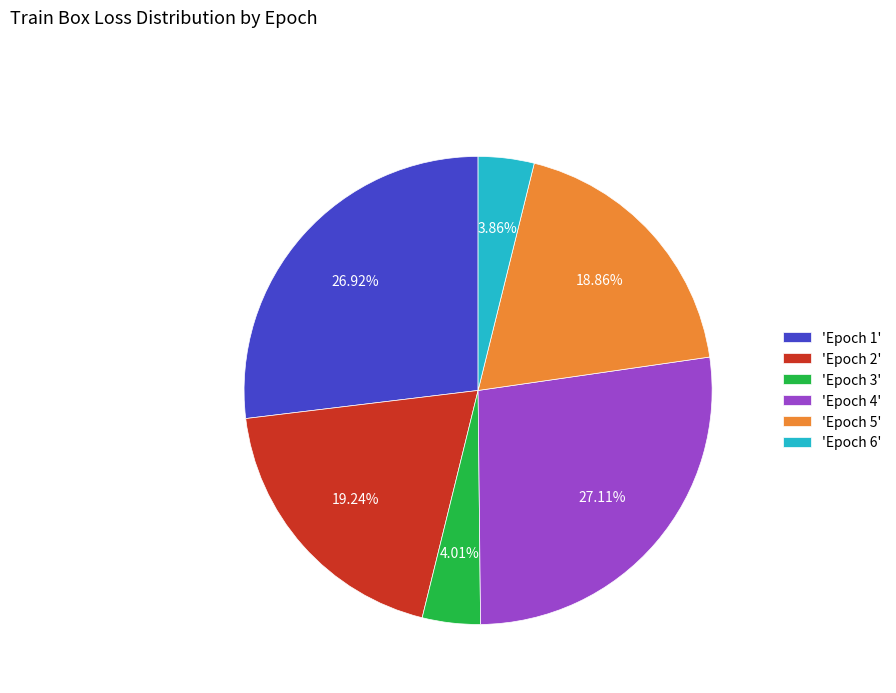

Does 'Epoch 2' account for over 50% of the chart?

No